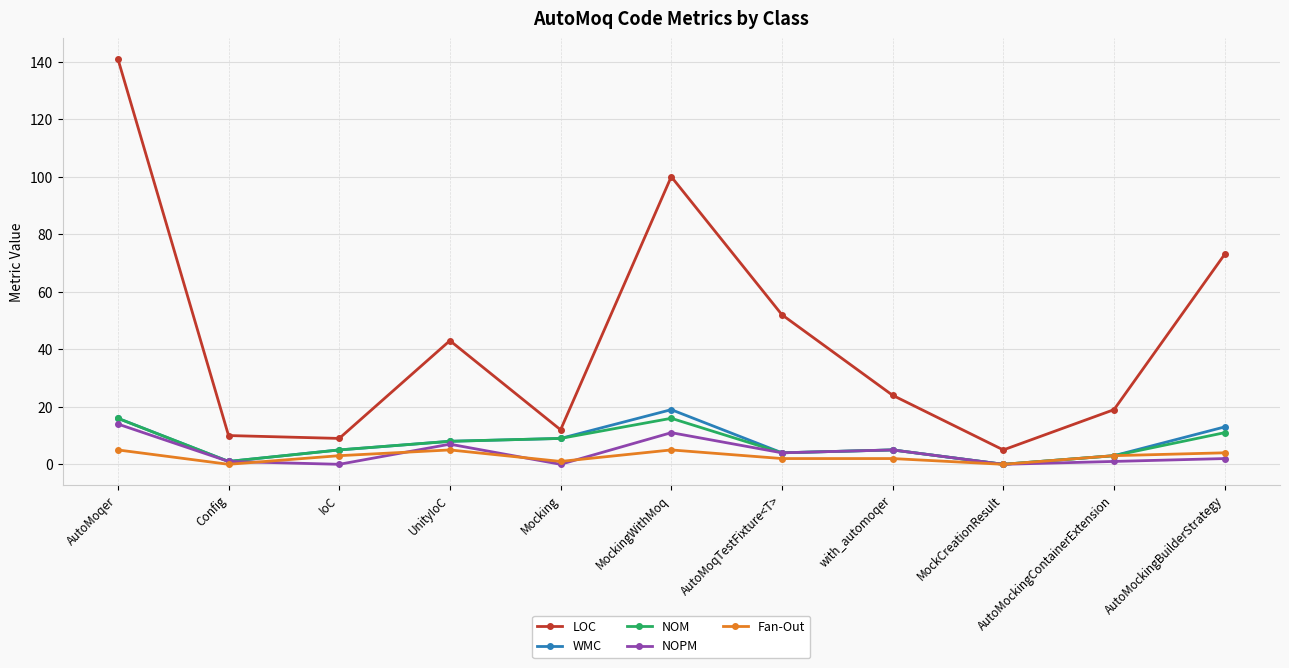

True or false: WMC and LOC cross at least once.

False